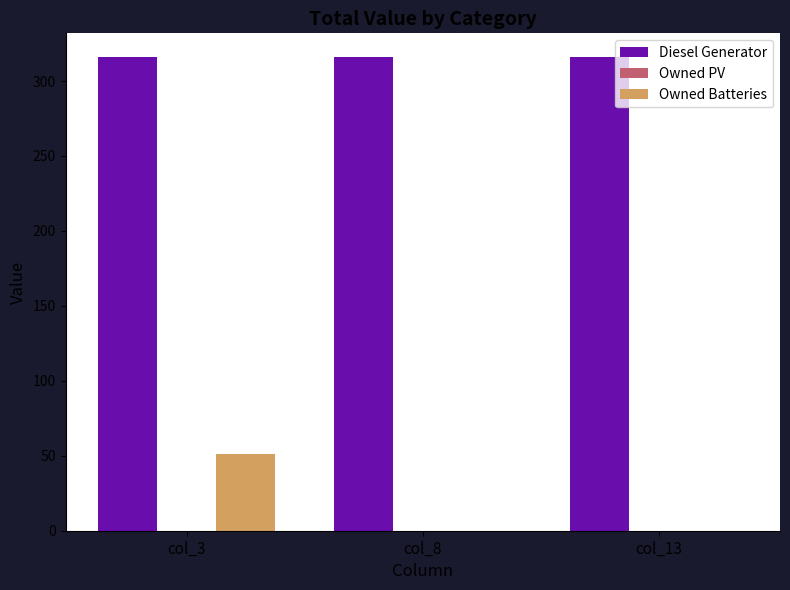

Which series has the largest range (max minus min)?

Owned Batteries